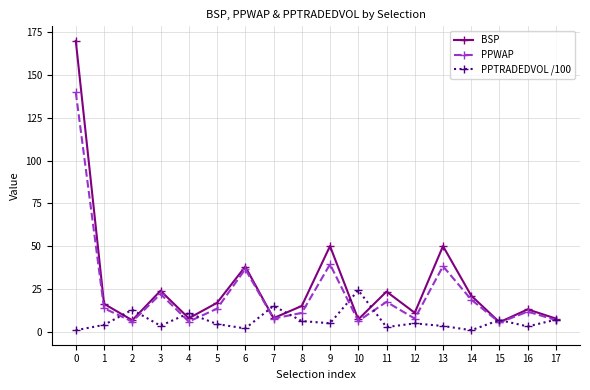

Which series has the largest range (max minus min)?

BSP